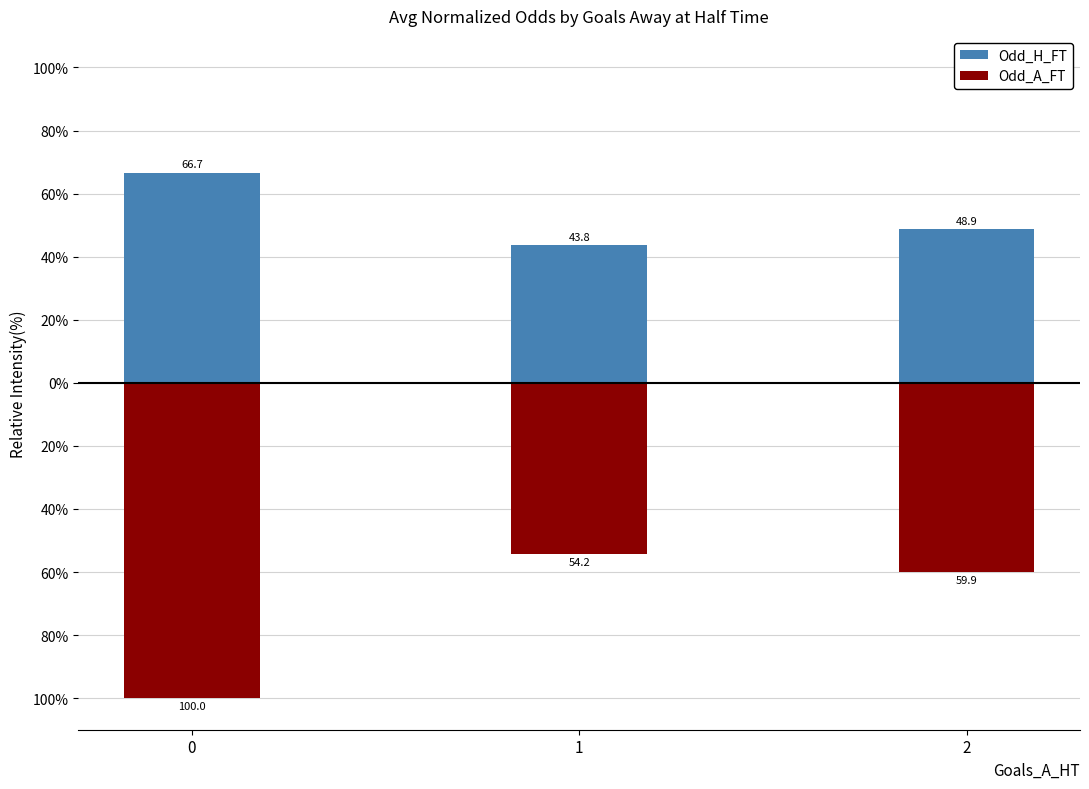

The Odd_H_FT series shows 87.3 at 2. True or false?

False